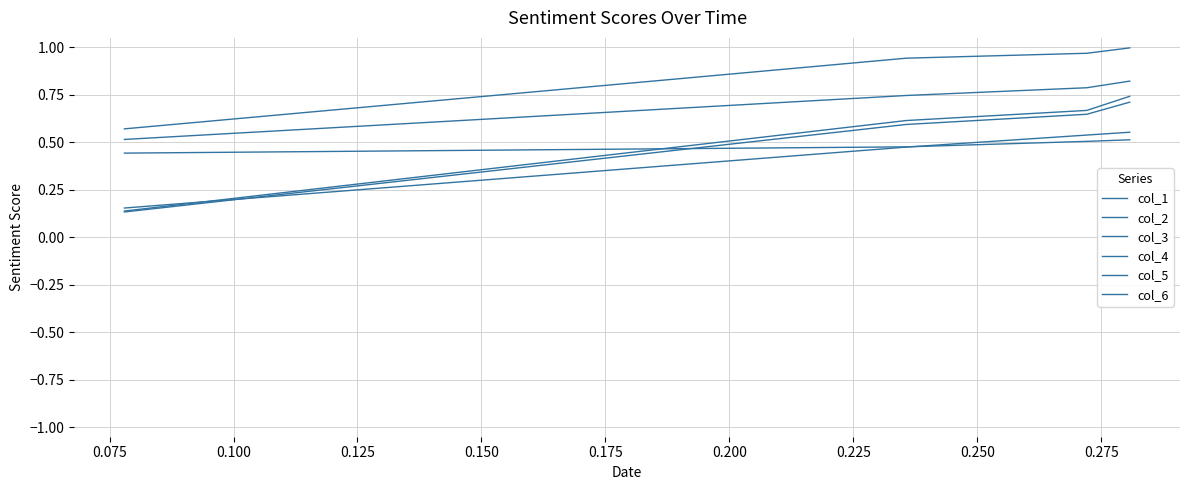

Is this an area chart (filled region under the line)?

No